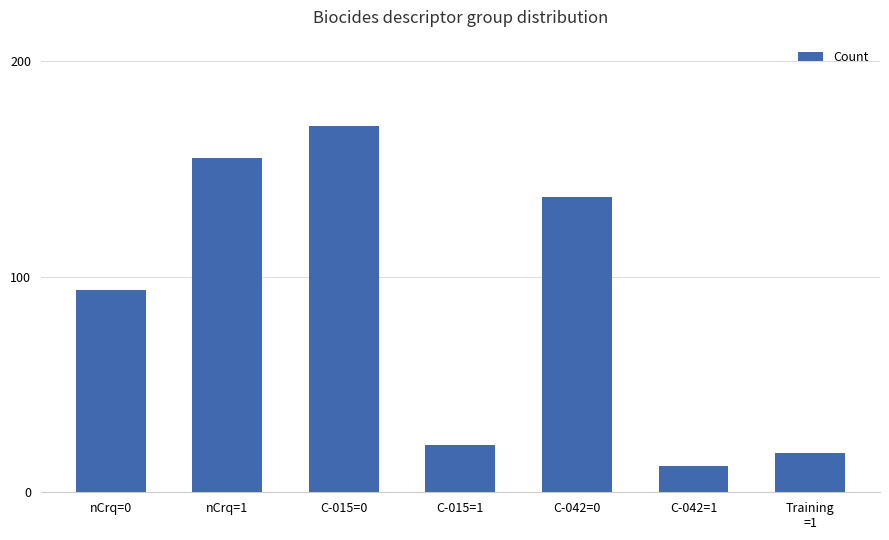

Count the number of data series in this chart.

1